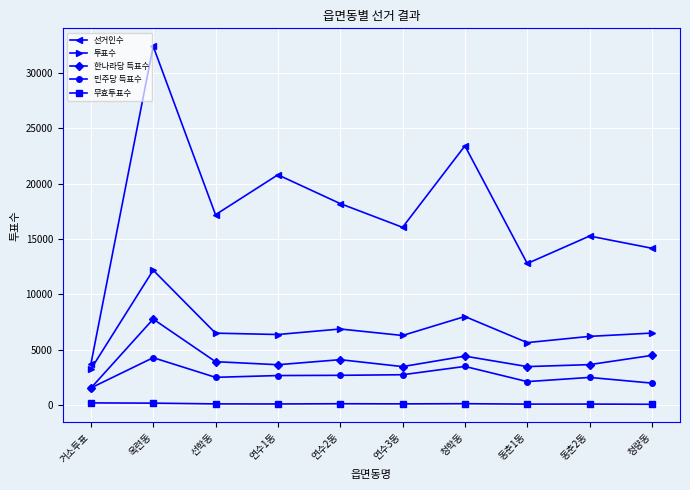

Which series has the largest total across all categories?

선거인수